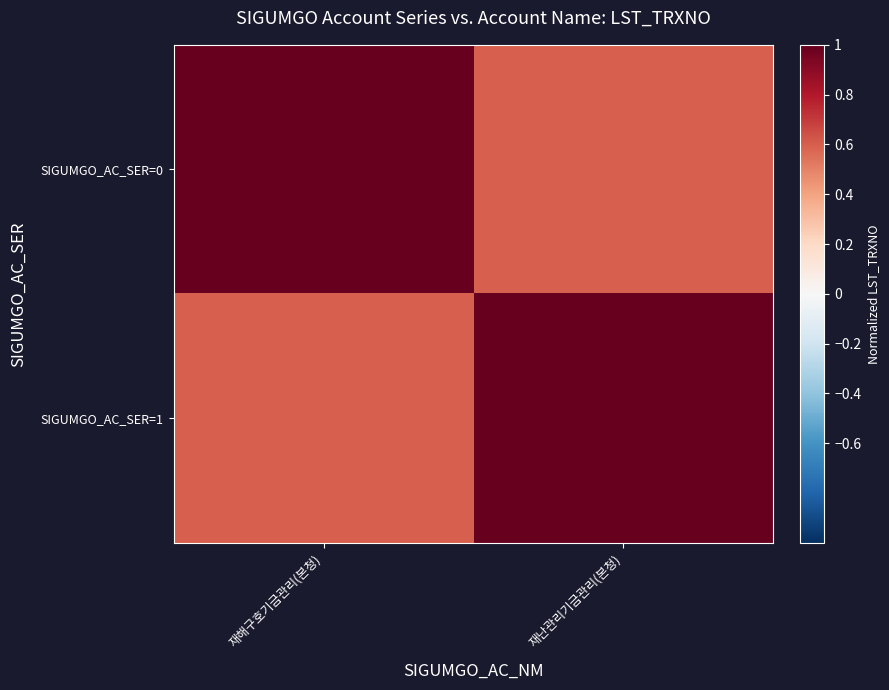

Reading right to left, extract all data points from this chart.

SIGUMGO_AC_SER=0: 재난관리기금관리(본청)=0.6	재해구호기금관리(본청)=1.0
SIGUMGO_AC_SER=1: 재난관리기금관리(본청)=1.0	재해구호기금관리(본청)=0.6